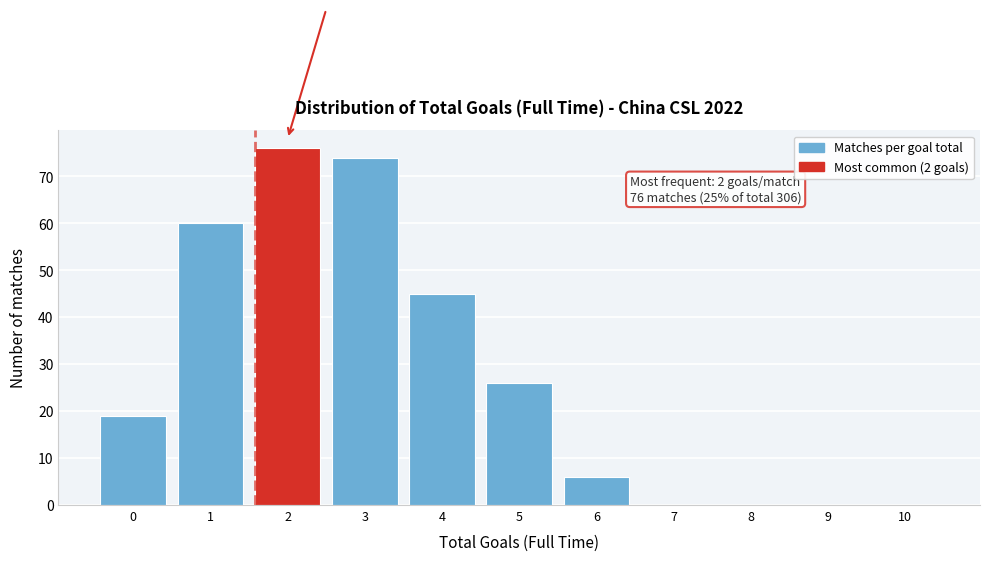

Reading right to left, what are all the values shown in this chart?

10=0	9=0	8=0	7=0	6=6	5=26	4=45	3=74	2=76	1=60	0=19